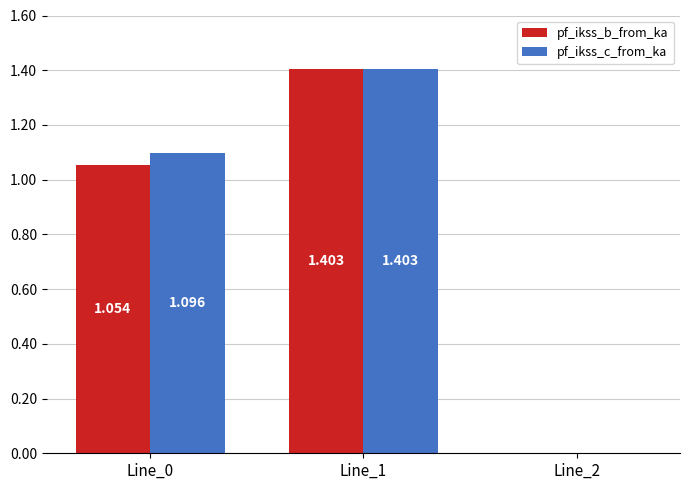

What is the total value across all series at Line_1?

2.8